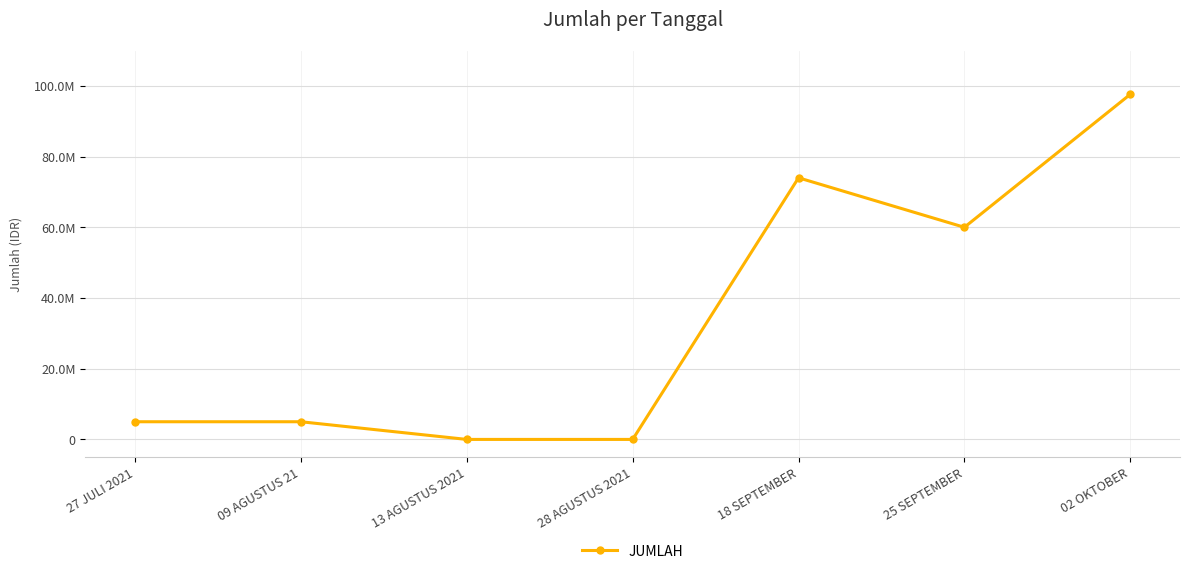

Is this an area chart (filled region under the line)?

No